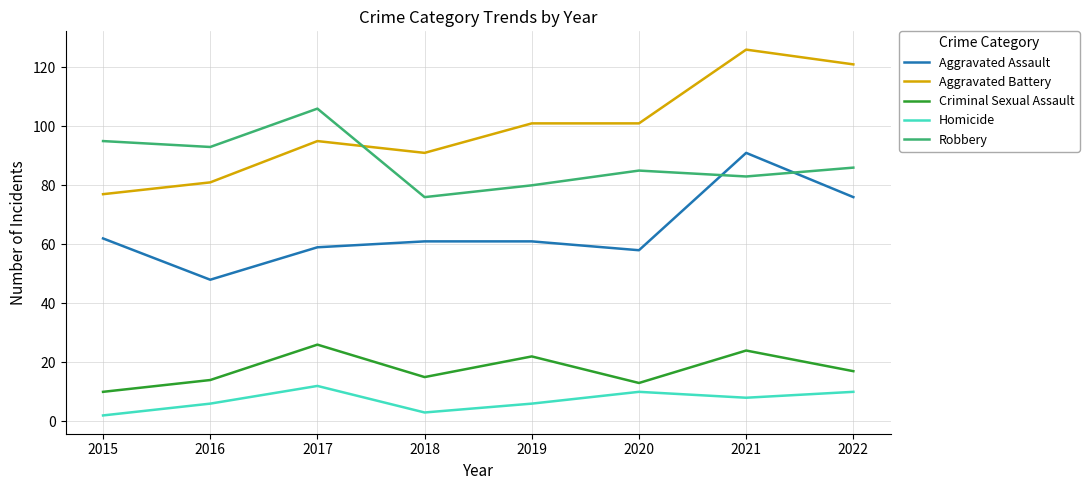

What is the approximate value of Aggravated Battery at 2016?

81